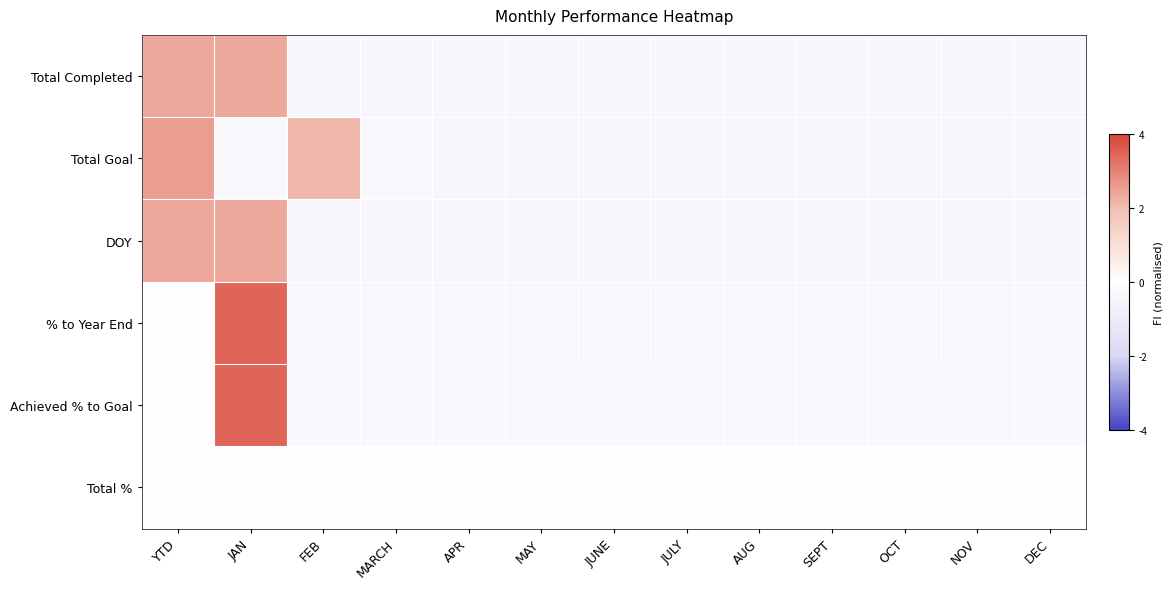

Which series has the largest range (max minus min)?

% to Year End